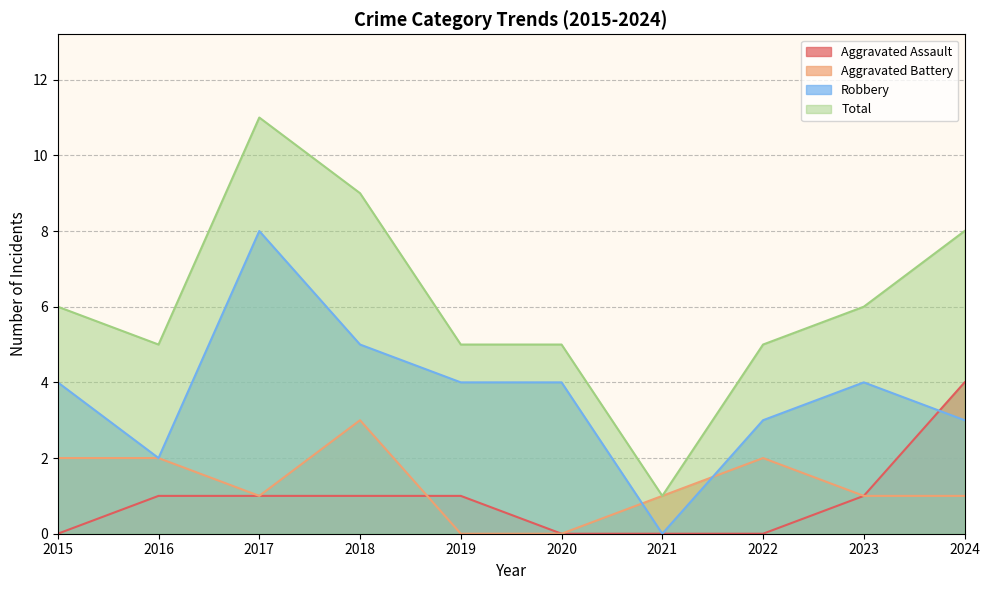

What is the difference between the maximum and minimum values in the Total series?

10